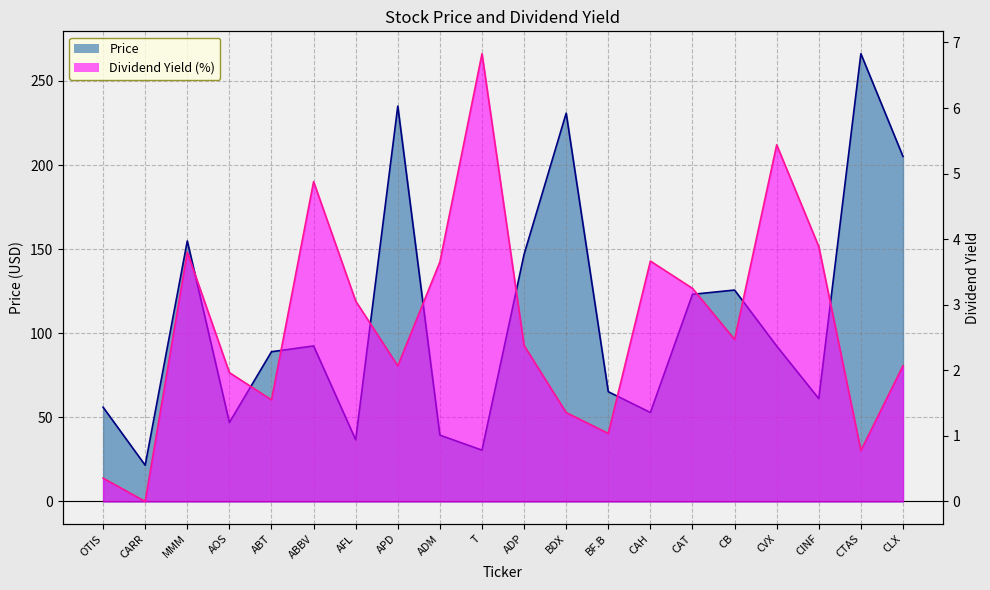

What is the value of the Dividend Yield point at the 8th from the left?

2.1